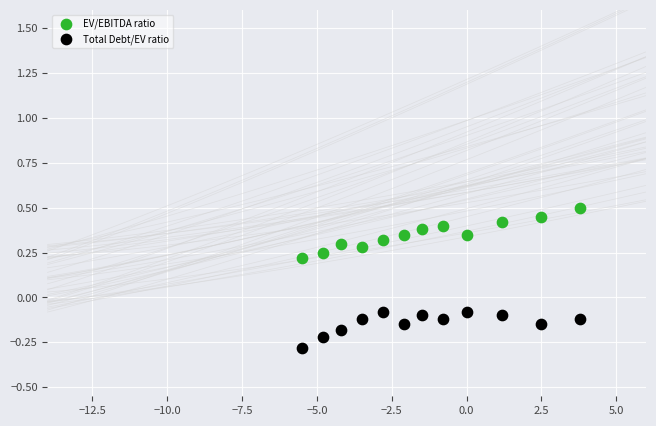

Which series contains the lowest Y value?

Total Debt/EV ratio